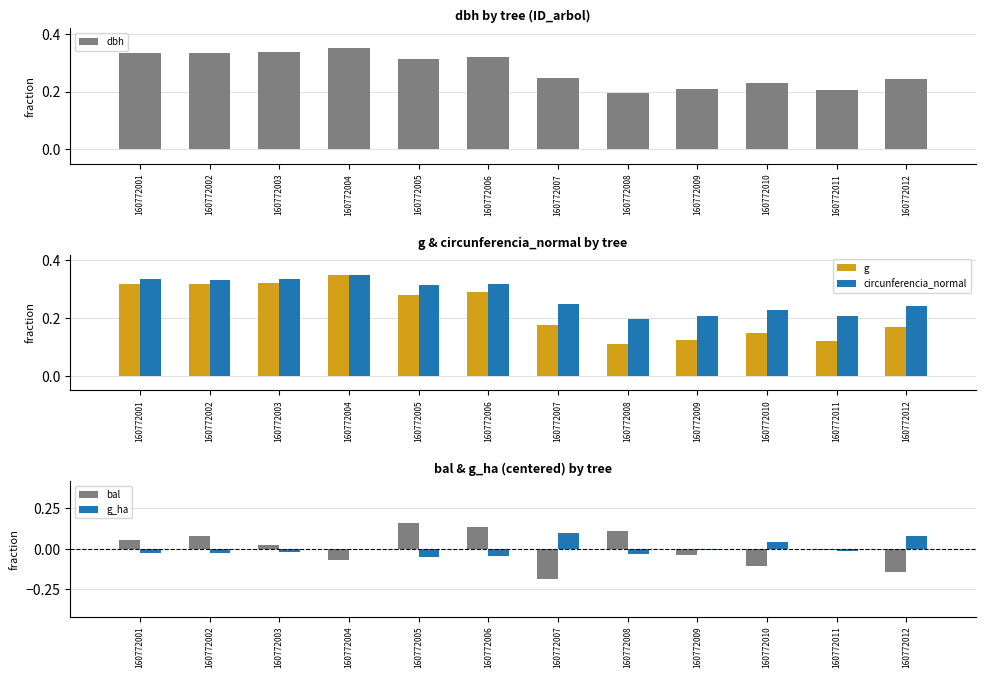

What is the average value of the dbh series?

0.3